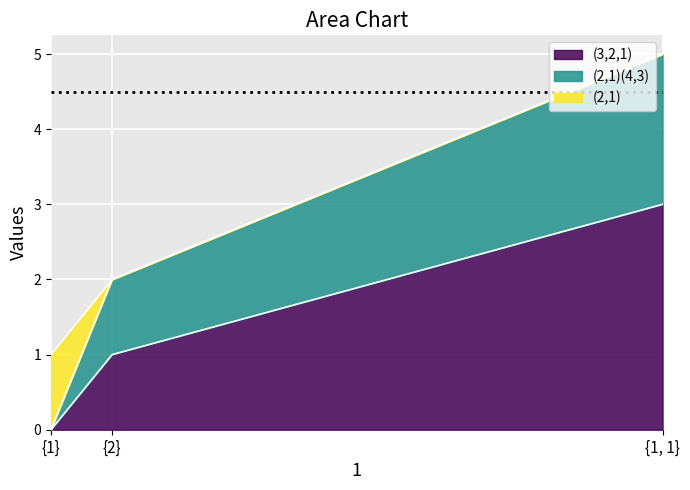

Reading right to left, transcribe the values for (3,2,1).

3	1	0